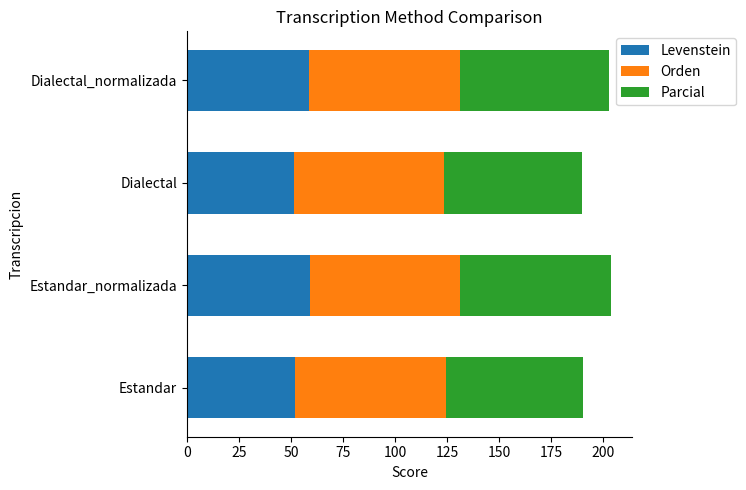

How many values in the Levenstein series exceed 58?

2